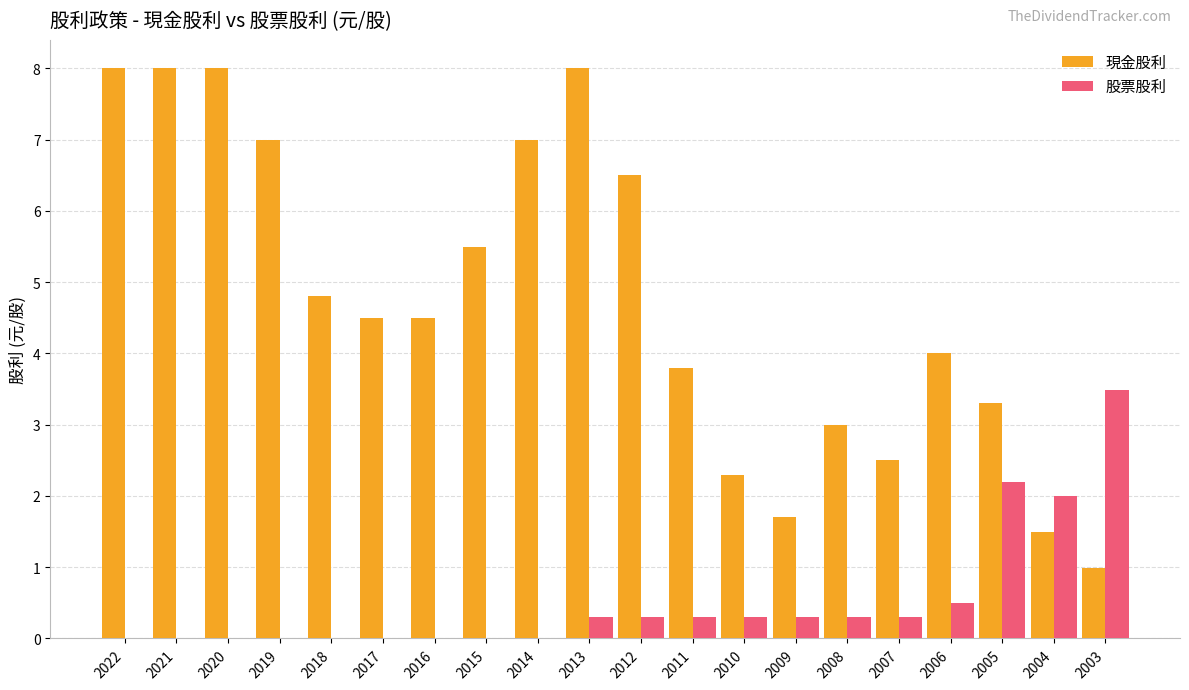

Which series has the widest spread of values?

現金股利